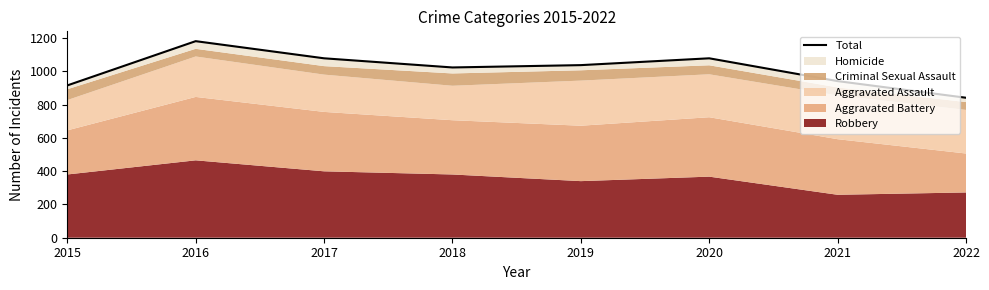

What is the value of the 2nd point from the left?

1181